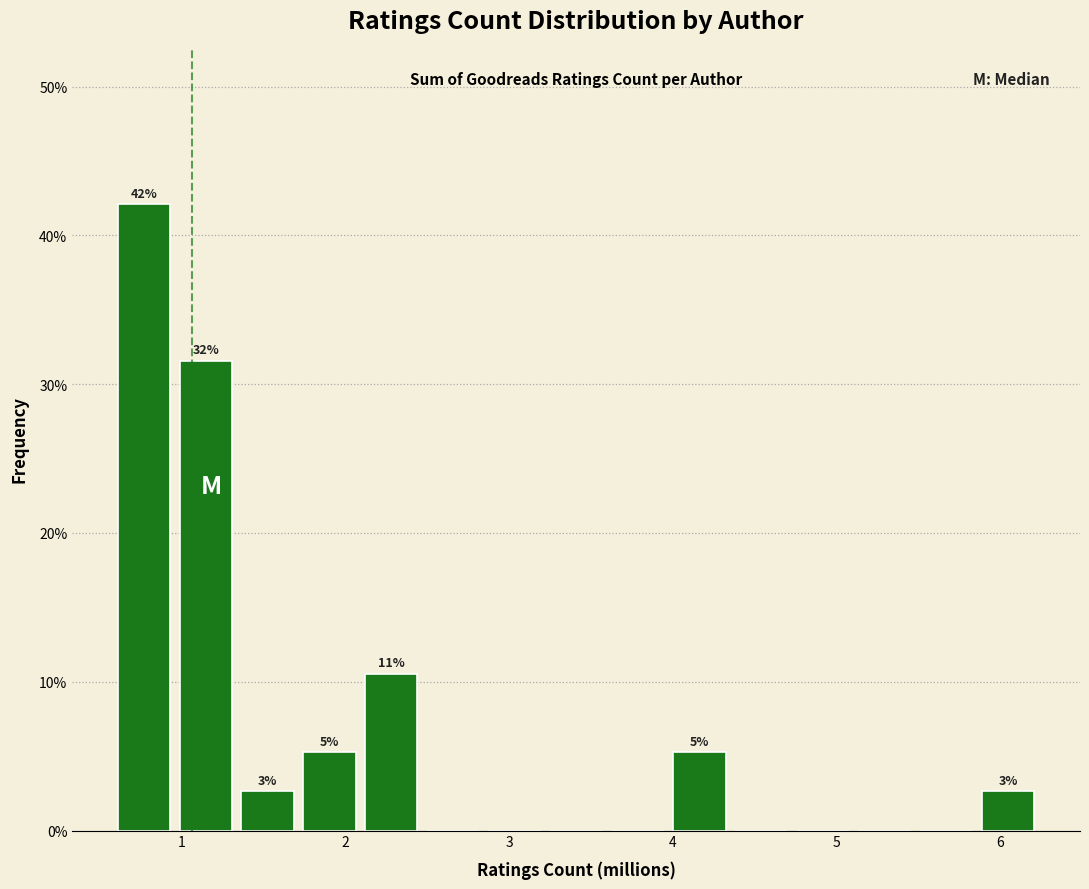

Read against the x-axis, roughly where is the centre of the tallest bar?

0.8